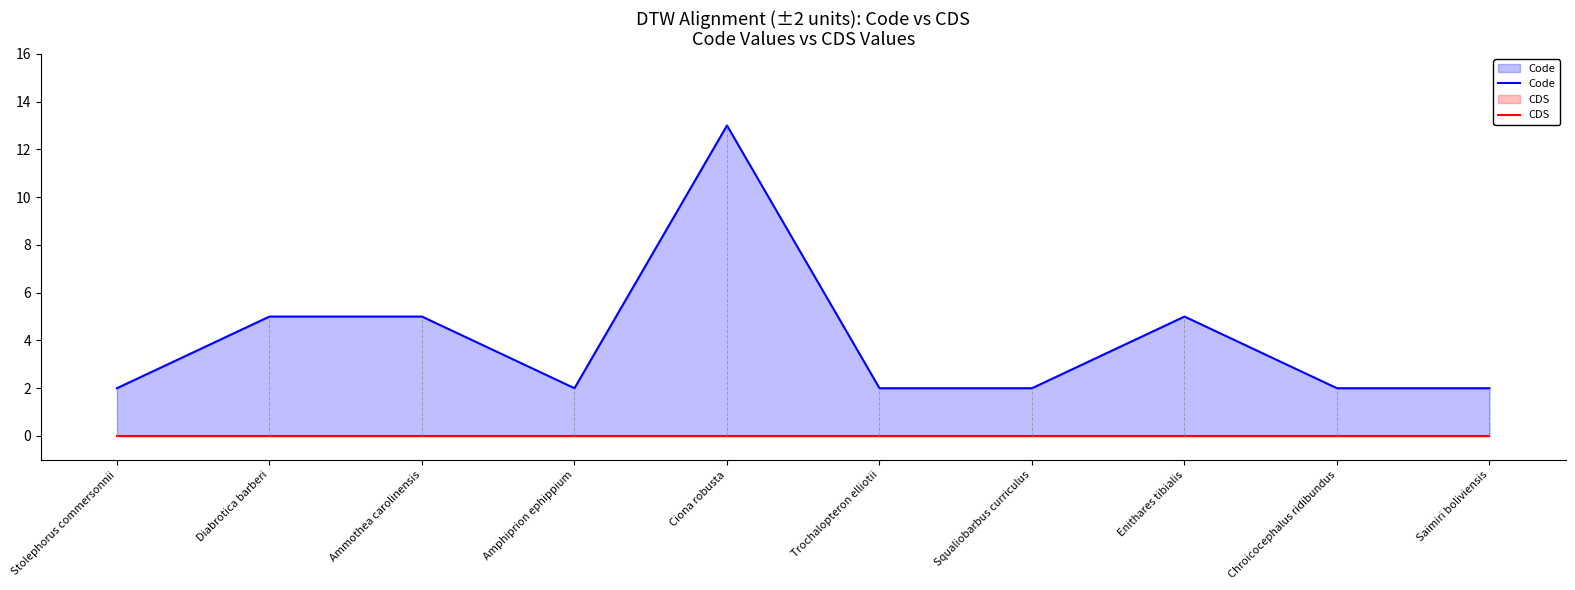

At which label does CDS reach its peak?

Stolephorus commersonnii